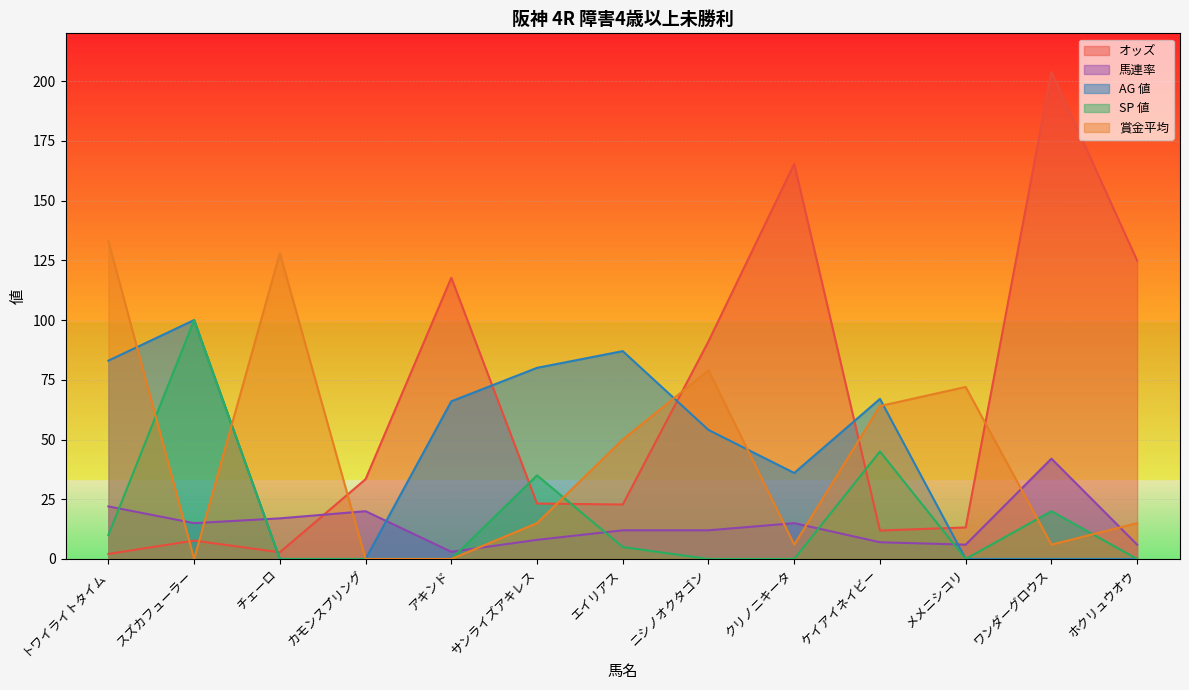

What is the difference between the maximum and minimum values in the AG 値 series?

100.0